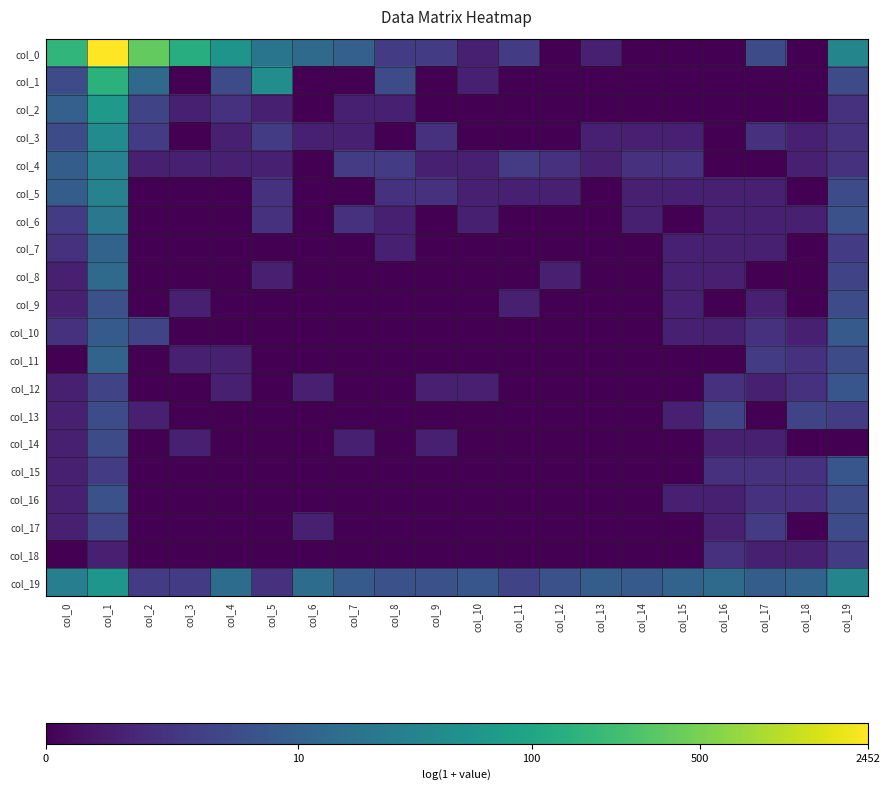

At col_15, list the series in order from smallest to largest.

col_0, col_1, col_2, col_6, col_11, col_12, col_14, col_15, col_17, col_18, col_3, col_5, col_7, col_8, col_9, col_10, col_13, col_16, col_4, col_19